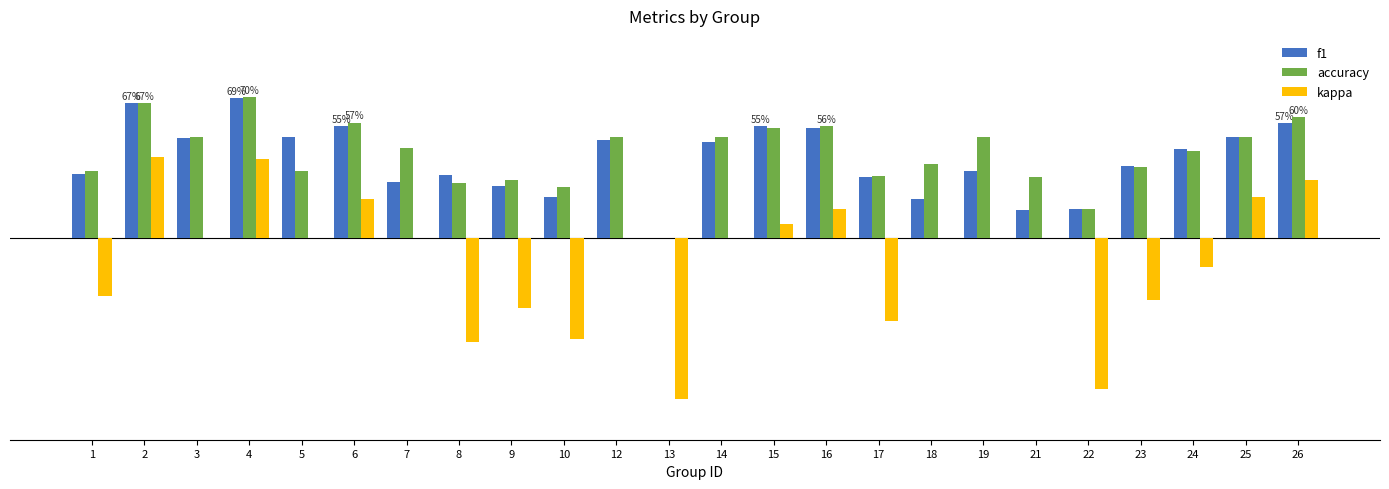

Rank the series by their maximum value, from highest to lowest.

accuracy, f1, kappa